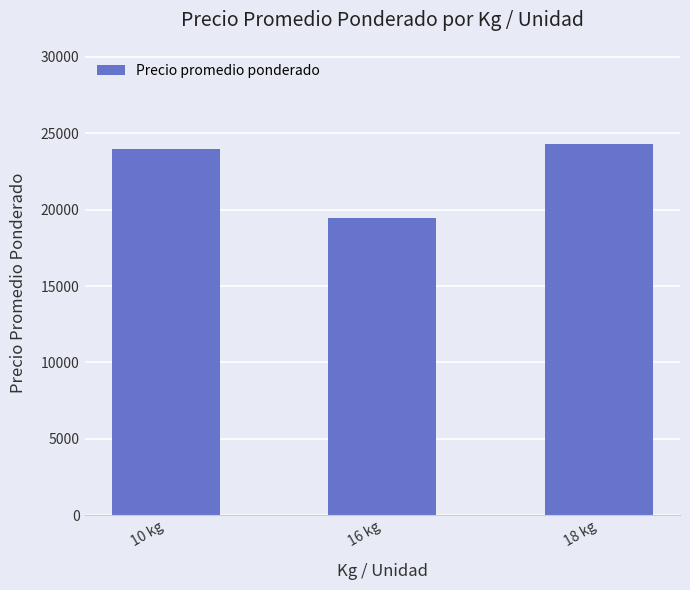

What is the value of the 1st bar from the left?

24000.0